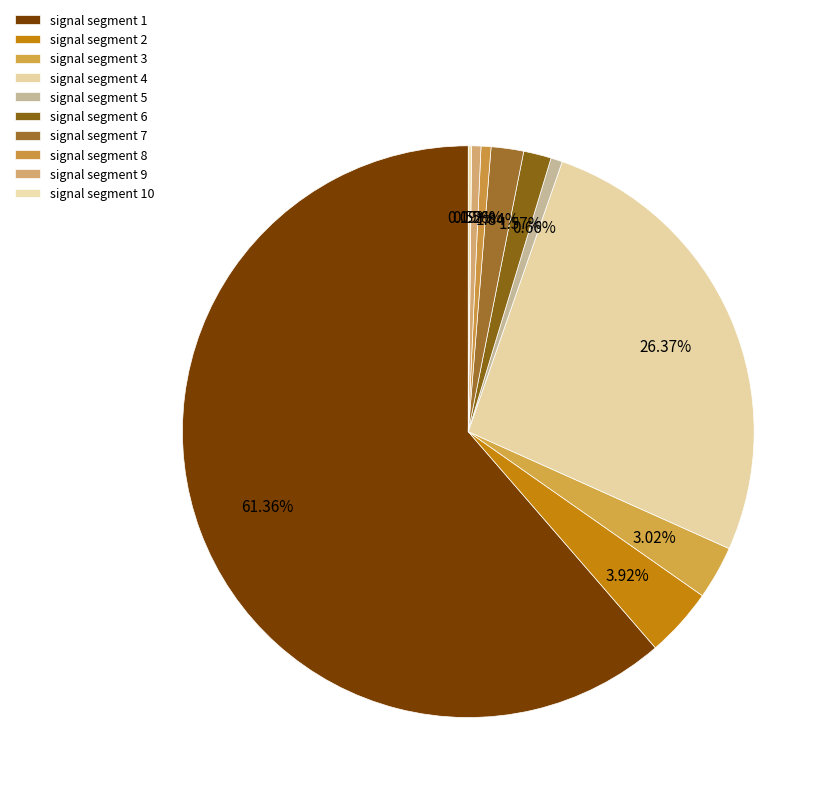

Does signal segment 7 represent more than half of the total?

No